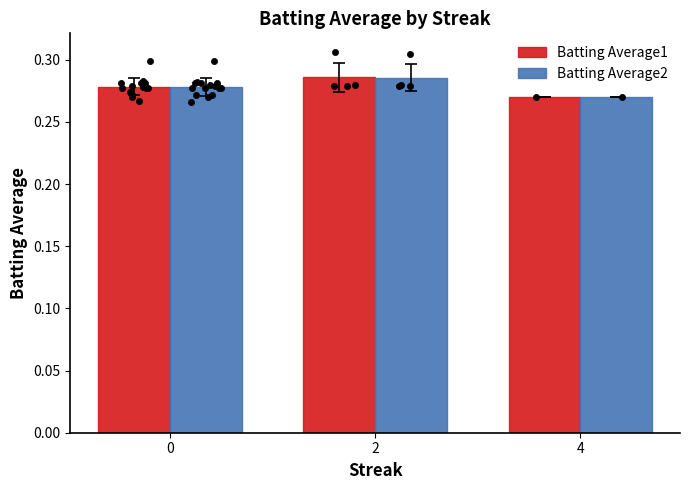

Which series has the widest spread of Y values?

Batting Average1